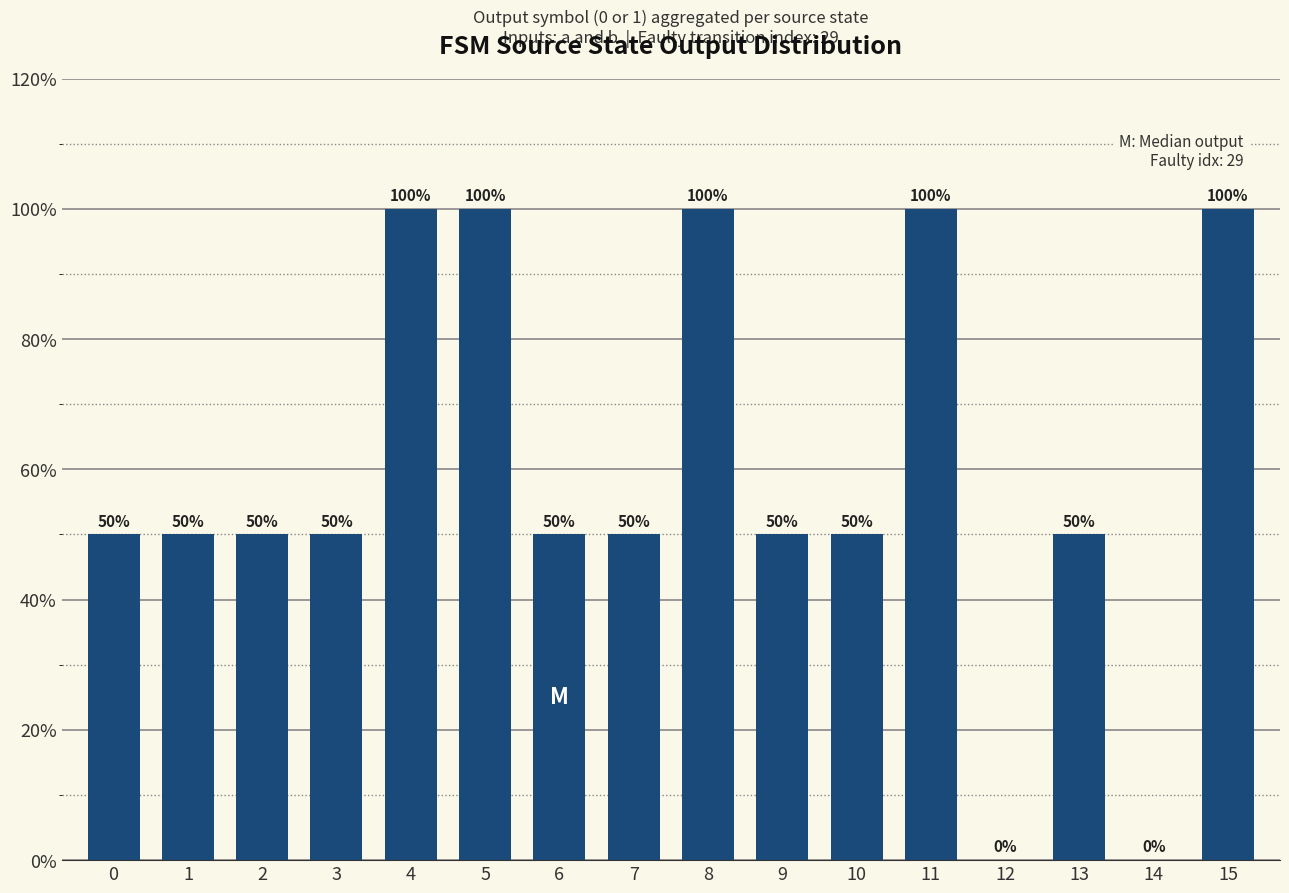

What is the change in value from 2 to 5?

+50